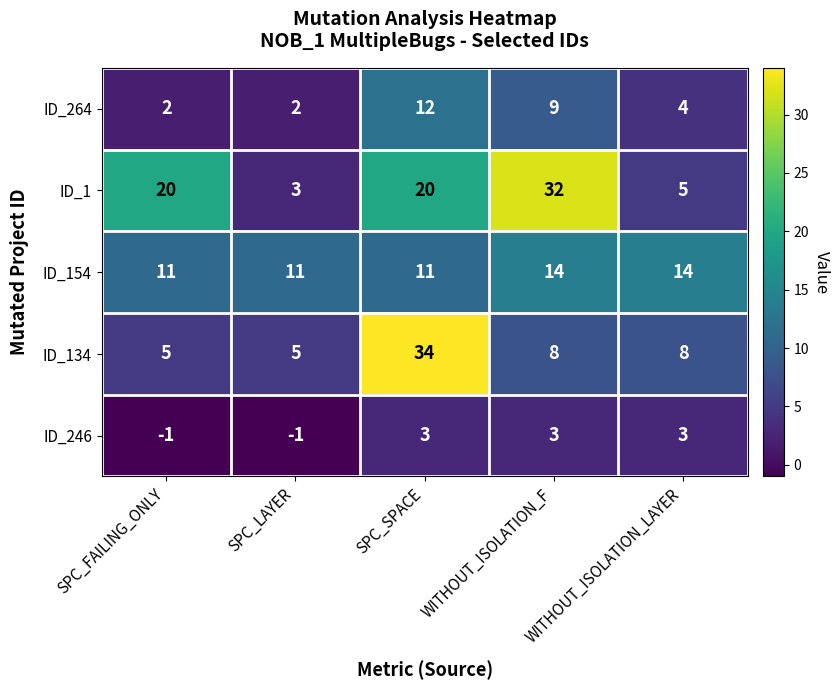

Rank the series at SPC_FAILING_ONLY from highest to lowest value.

ID_1, ID_154, ID_134, ID_264, ID_246